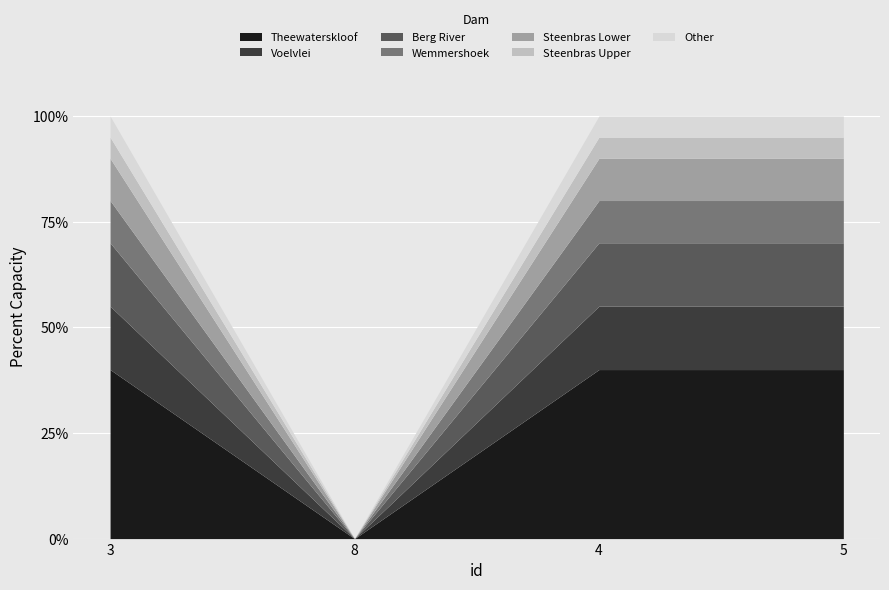

What is the maximum value shown in the chart?

1